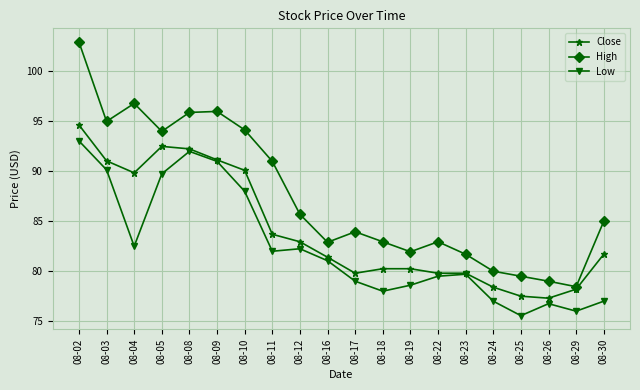

Is this an area chart (filled region under the line)?

No